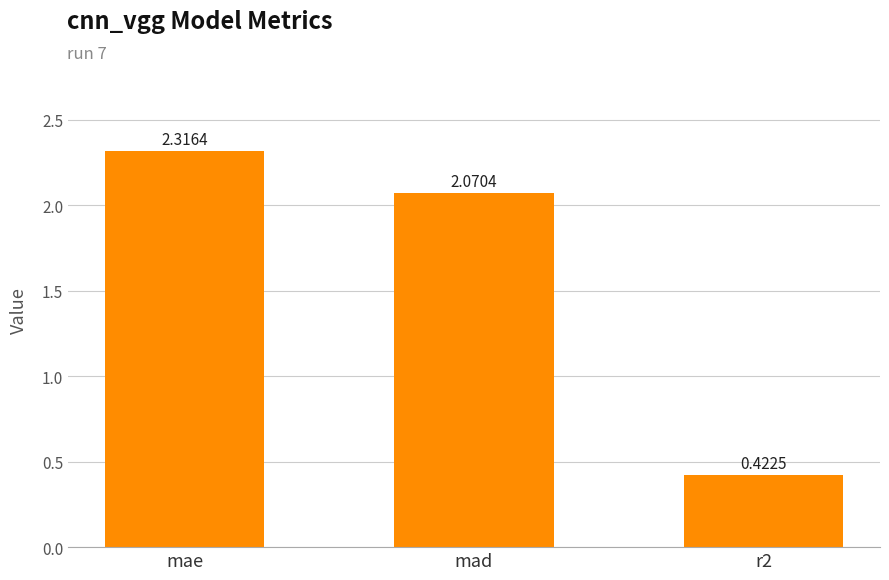

Which label corresponds to the largest value in the chart?

mae